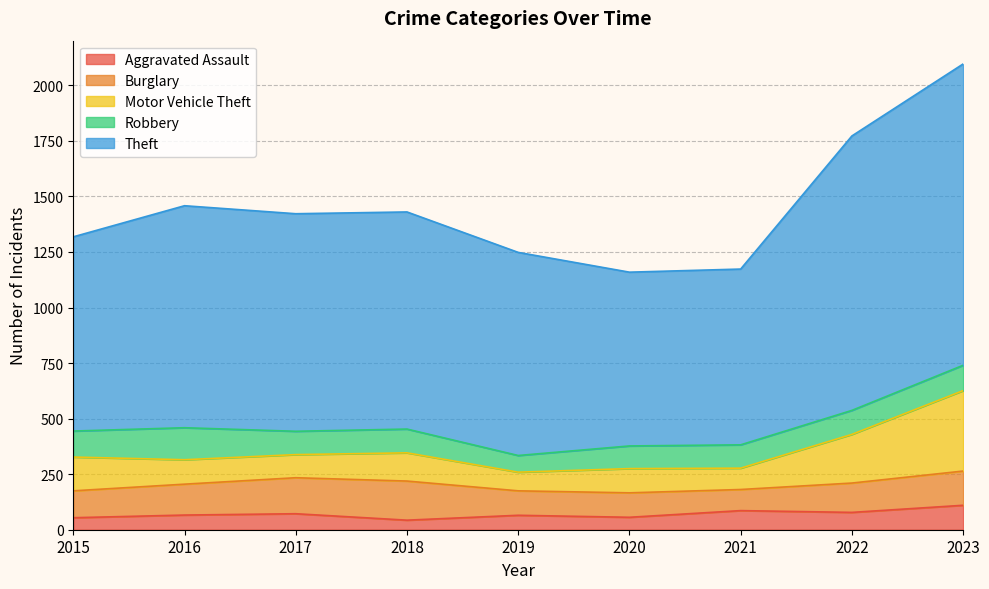

Which series changed the most between 2019 and 2023?

Theft